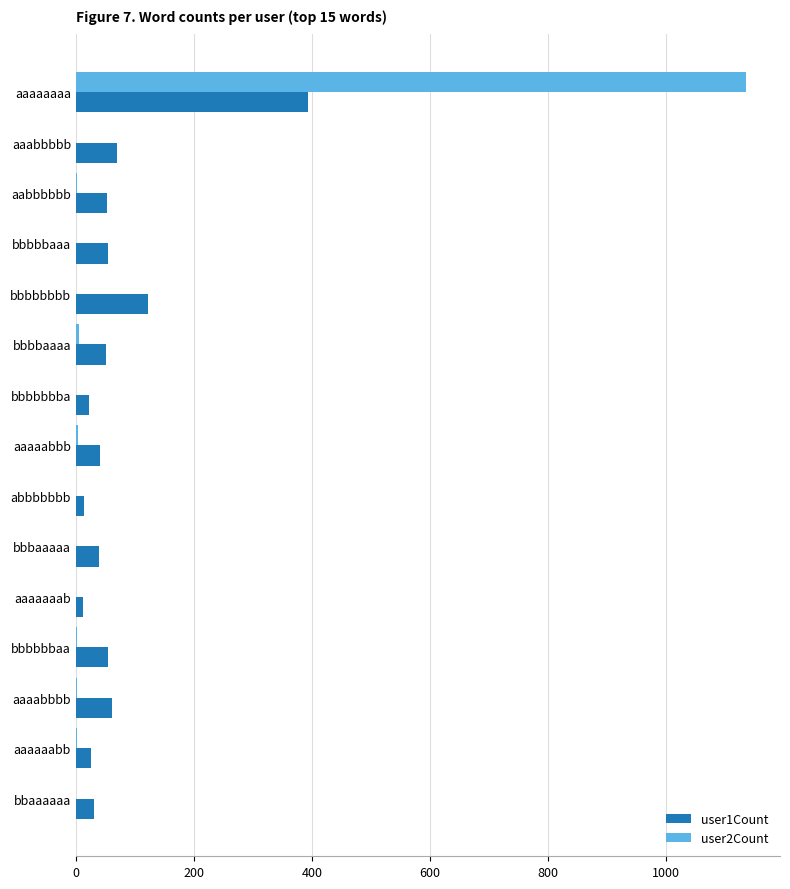

What is the total value across all series at aaabbbbb?

70